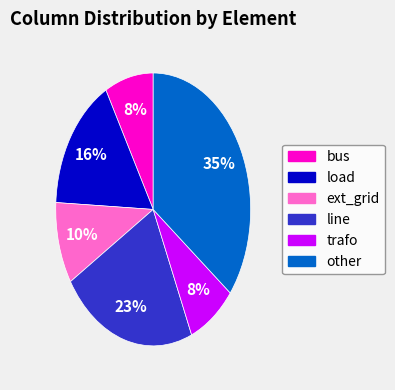

Do ext_grid and load together represent more than half of the pie?

No